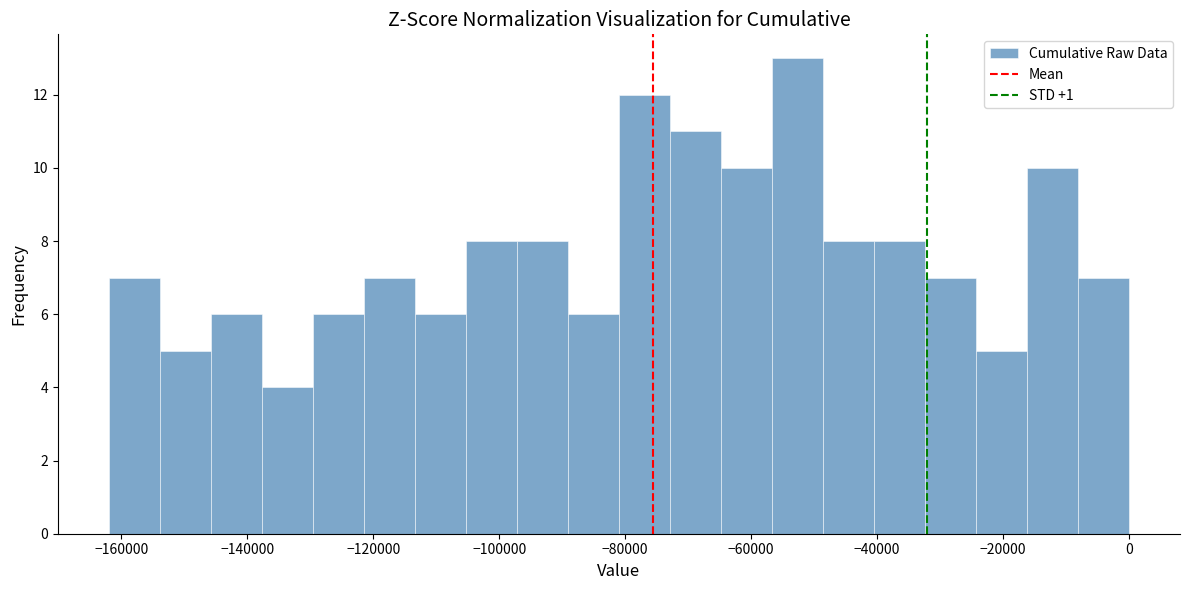

Over which range of the x-axis is the bar tallest?

-56000 to -48000